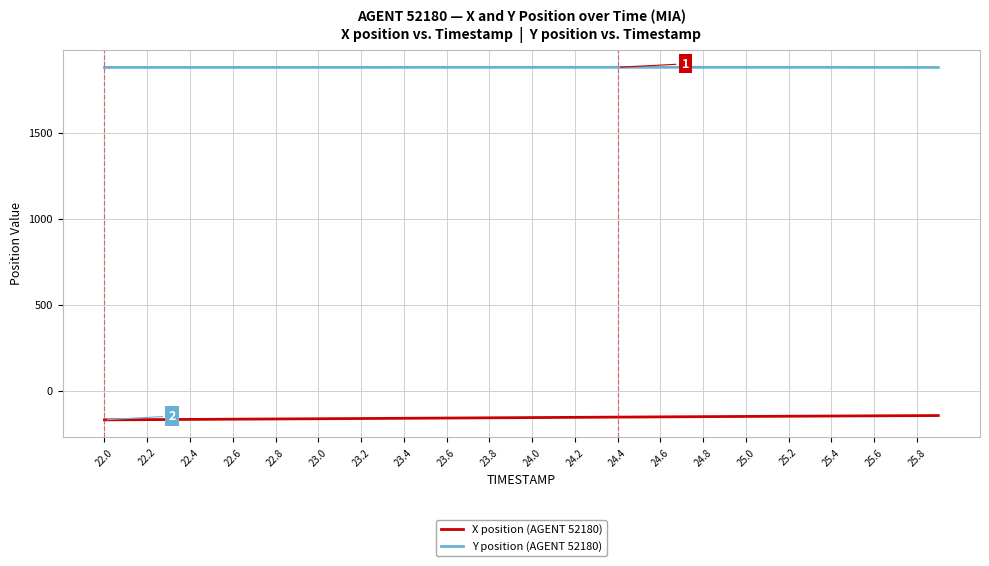

What is the highest value of the X position (AGENT 52180) series?

-142.0